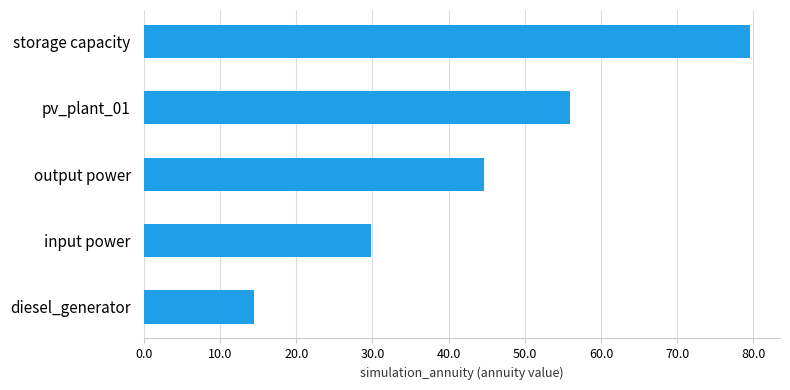

Approximately how many times larger is the value at diesel_generator compared to input power?

0.5